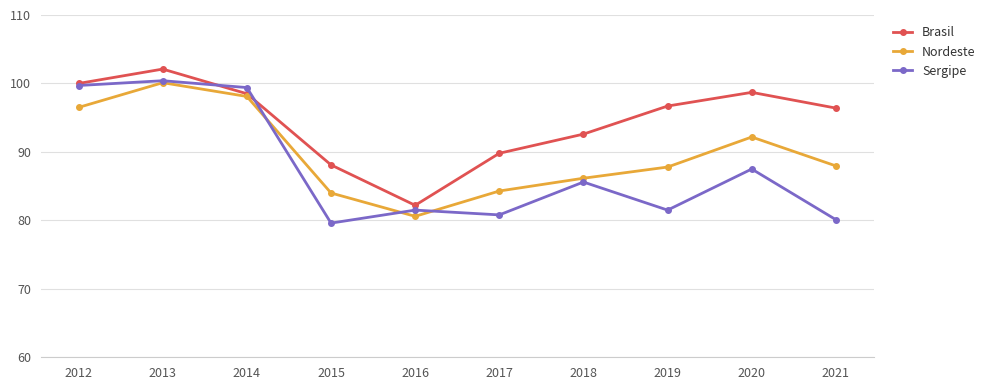

List the series in order of their overall mean, lowest first.

Sergipe, Nordeste, Brasil